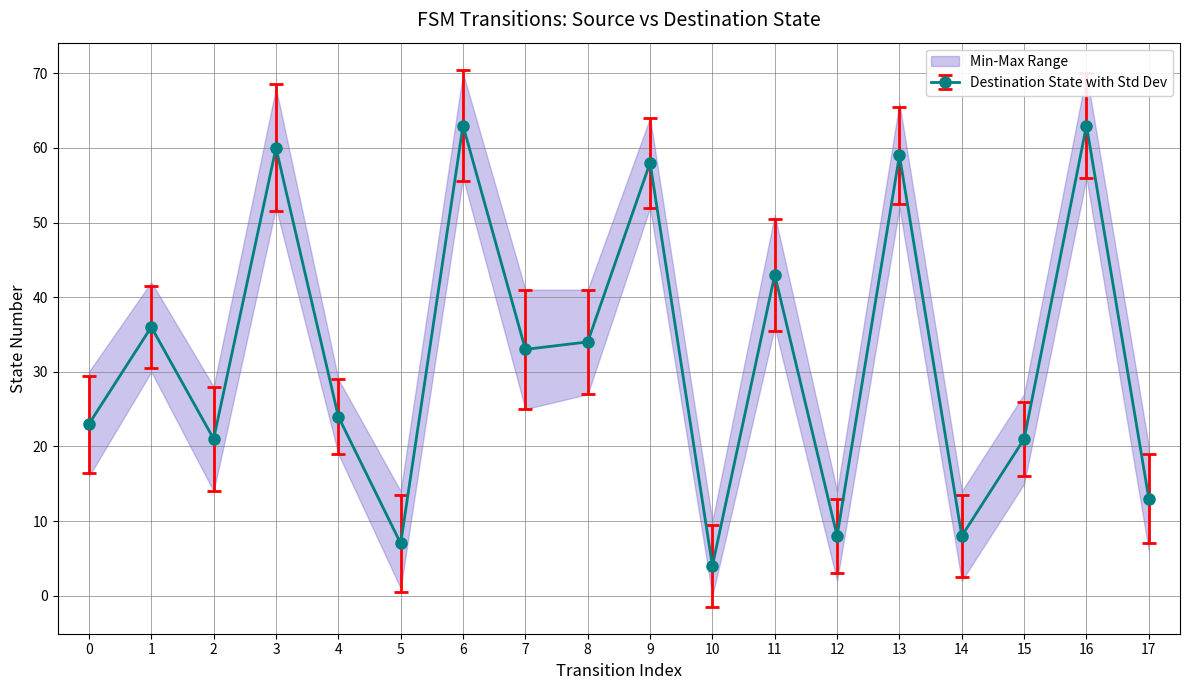

What is the average value?

32